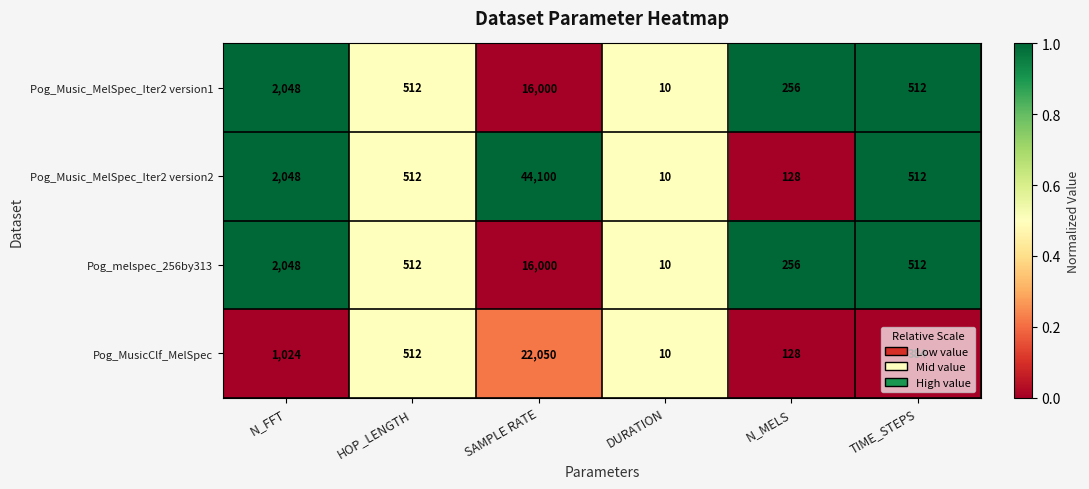

The Pog_Music_MelSpec_Iter2 version2 series shows 7 at DURATION. True or false?

False